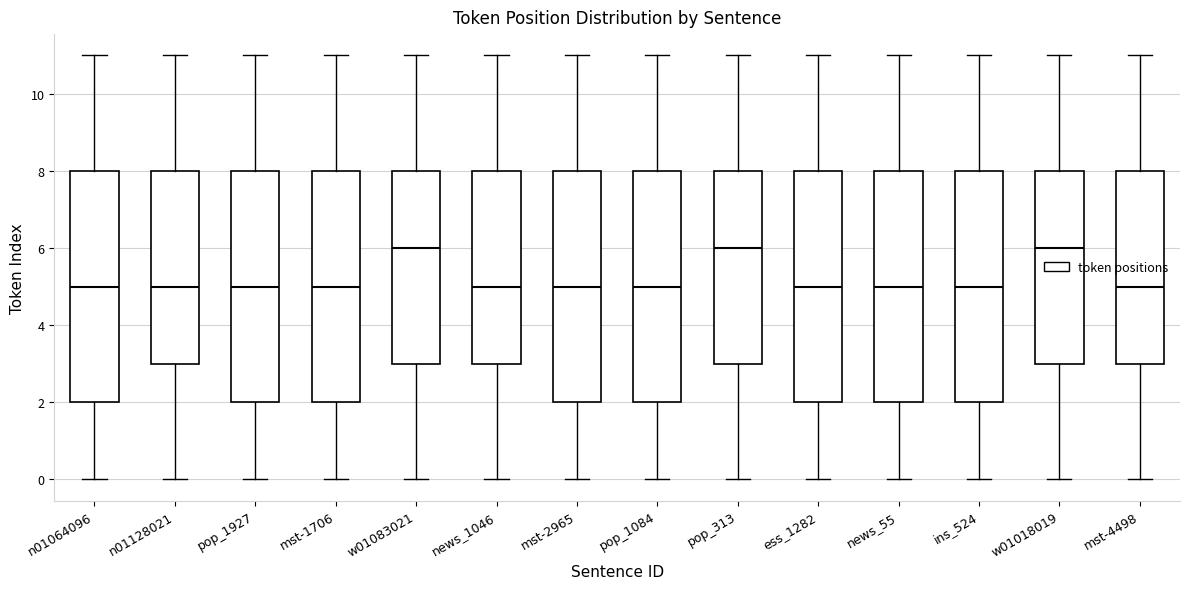

Where does the median line of the box for ins_524 sit on the y-axis? The values are not printed on the chart, so give them approximately, as read against the axis.

5